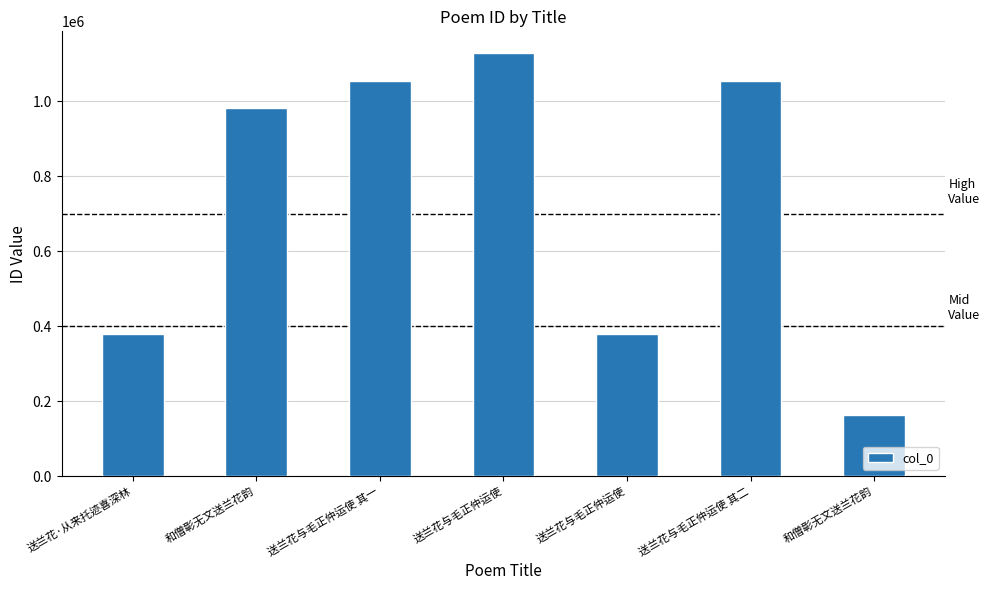

How many bars are there in total?

7